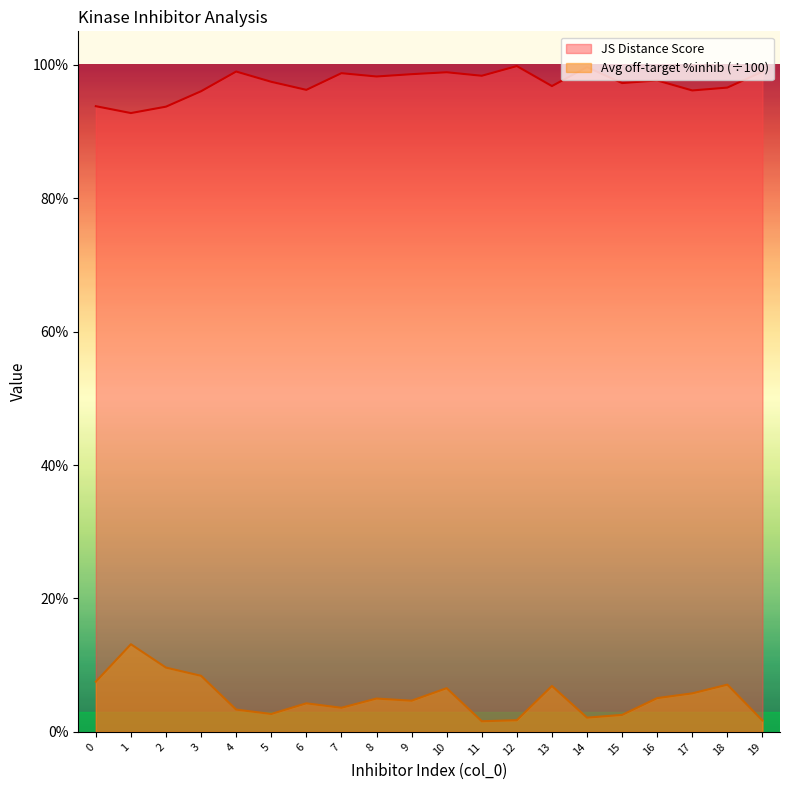

Rank the series by their average value, from lowest to highest.

Avg off-target %inhib (÷100), JS Distance Score